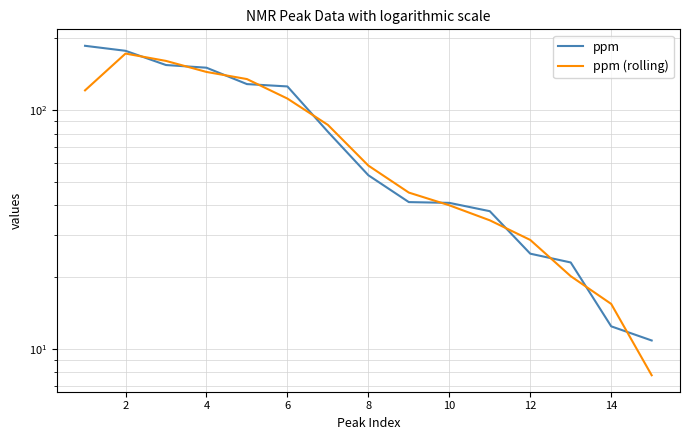

What is the value of the ppm (rolling) point at the 14th from the left?

15.5